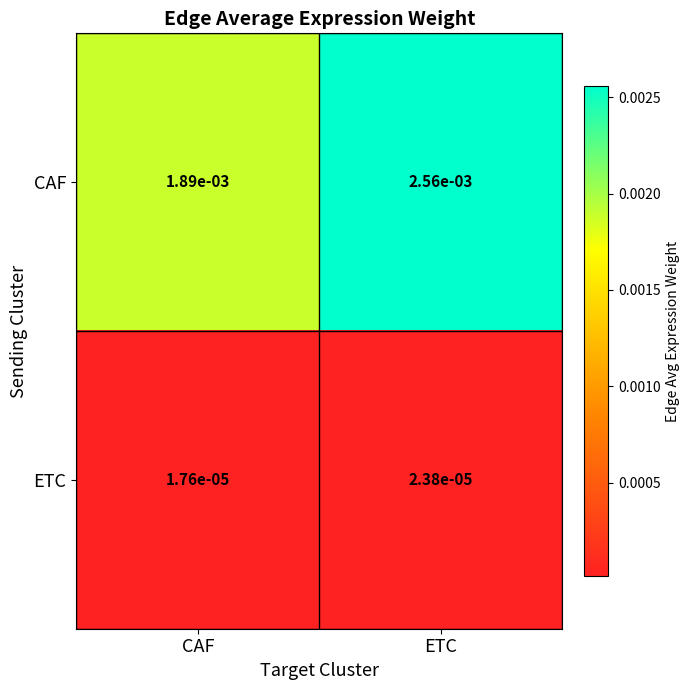

Which category has the highest value across all series?

ETC